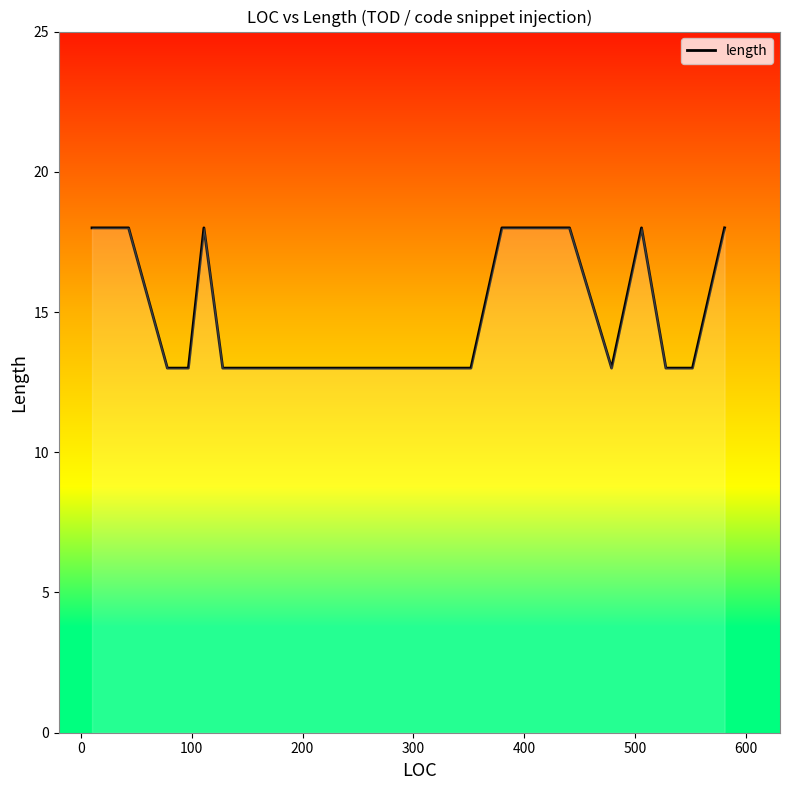

What is the smallest value displayed?

13